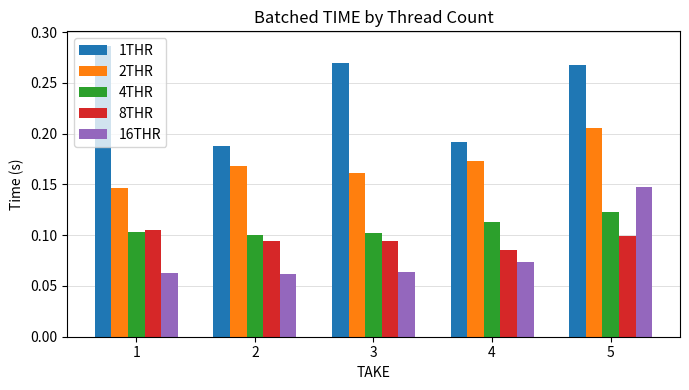

What is the sum of all 16THR values?

0.4